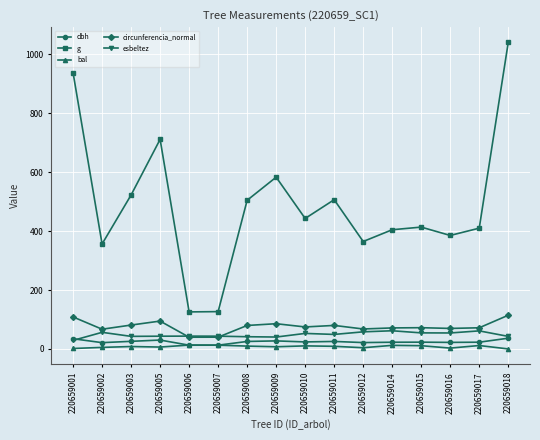

What value does the dbh series have at 220659014?

22.7